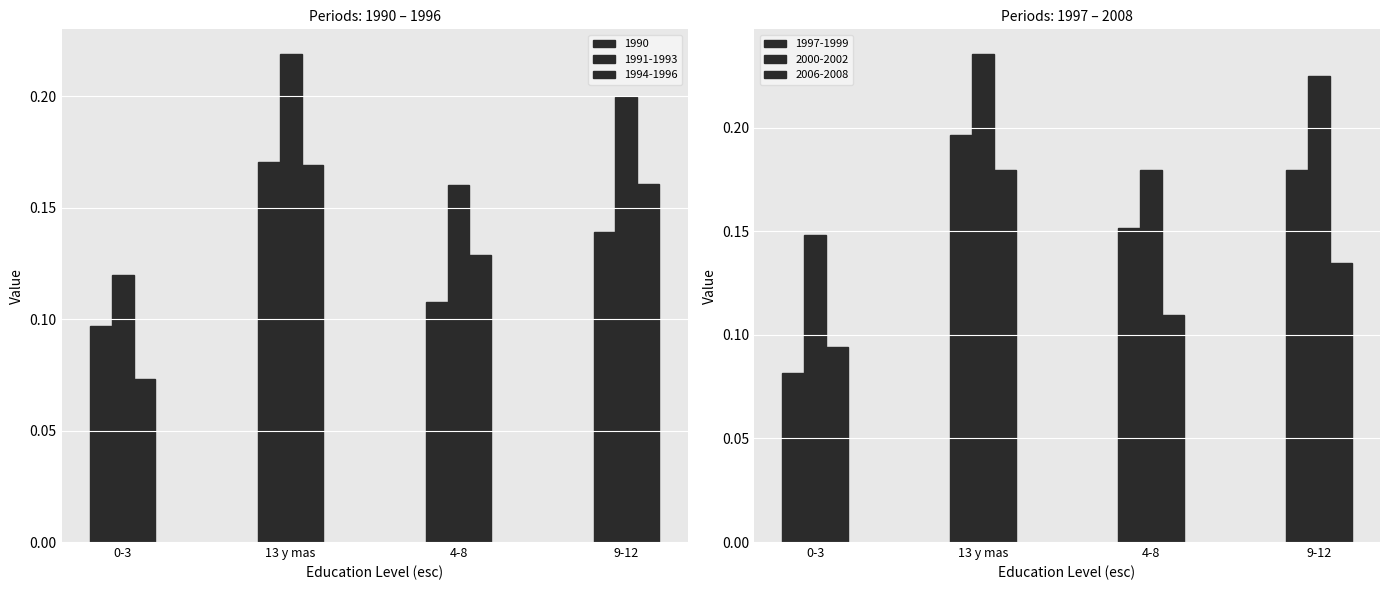

What is the value of the 2000-2002 bar at the 1st from the left?

0.1